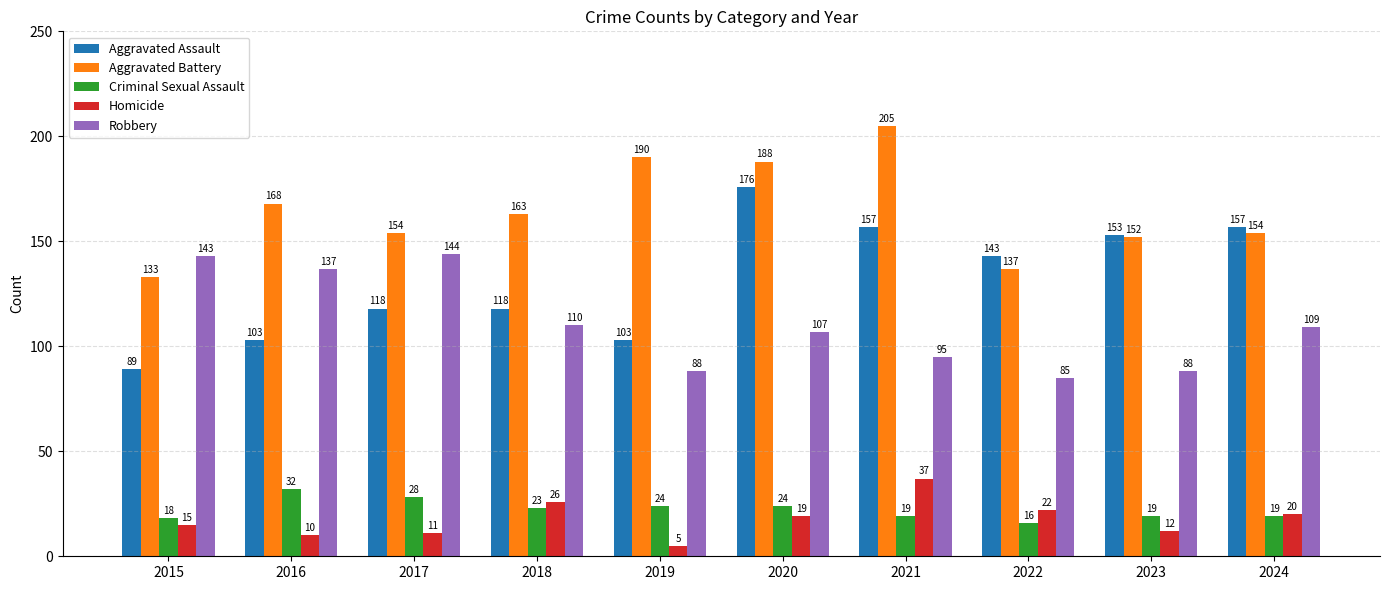

List the series in order of their peak value, highest first.

Aggravated Battery, Aggravated Assault, Robbery, Homicide, Criminal Sexual Assault